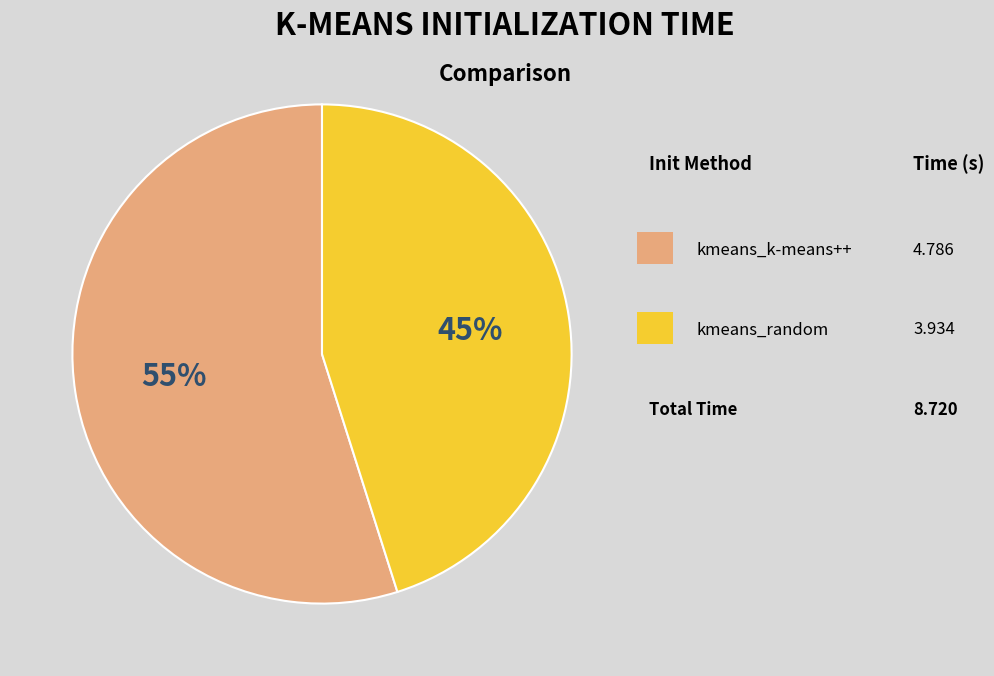

To the nearest percent, what is the average slice percentage?

50%